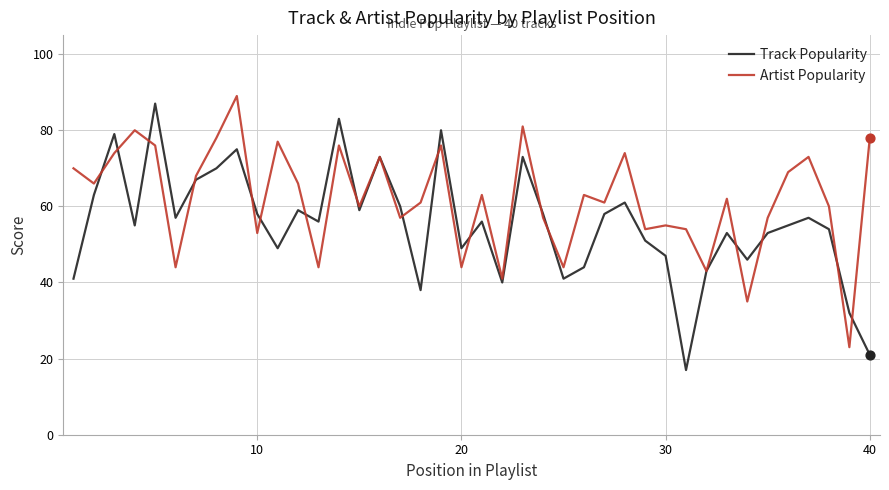

Rank the series by their average value, from highest to lowest.

Artist Popularity, Track Popularity